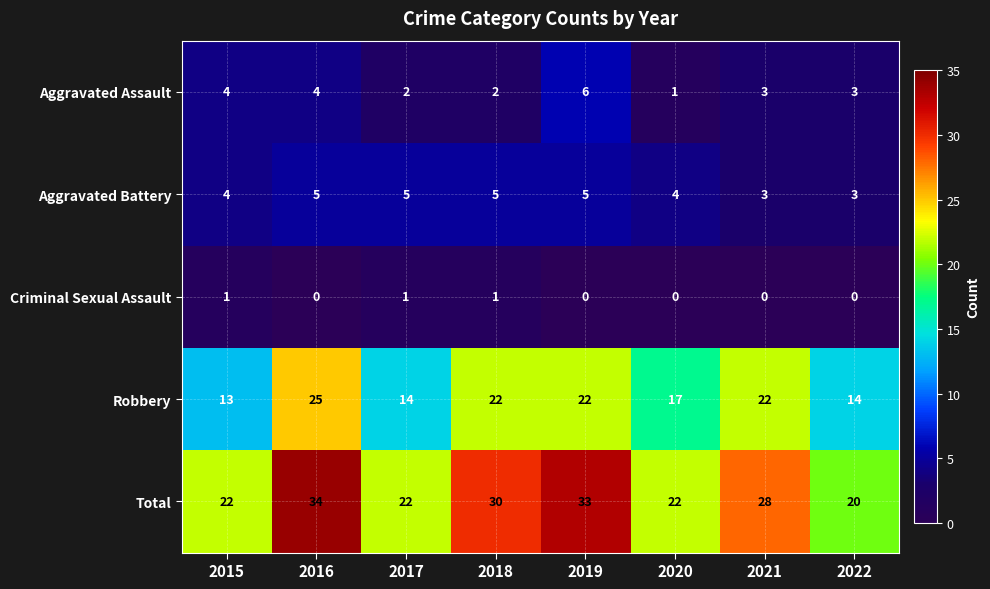

What is the spread (max minus min) of values at 2020?

22